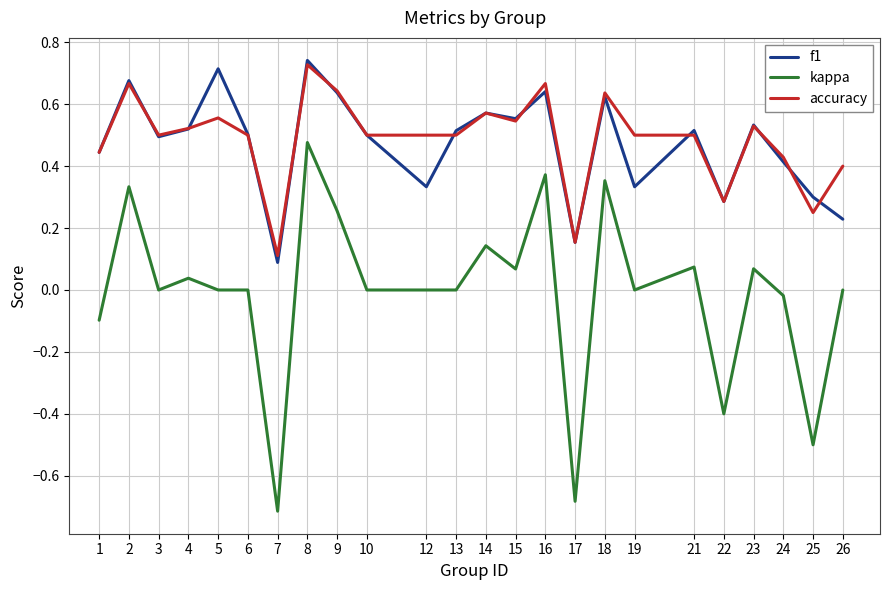

True or false: kappa and accuracy intersect in this chart.

False